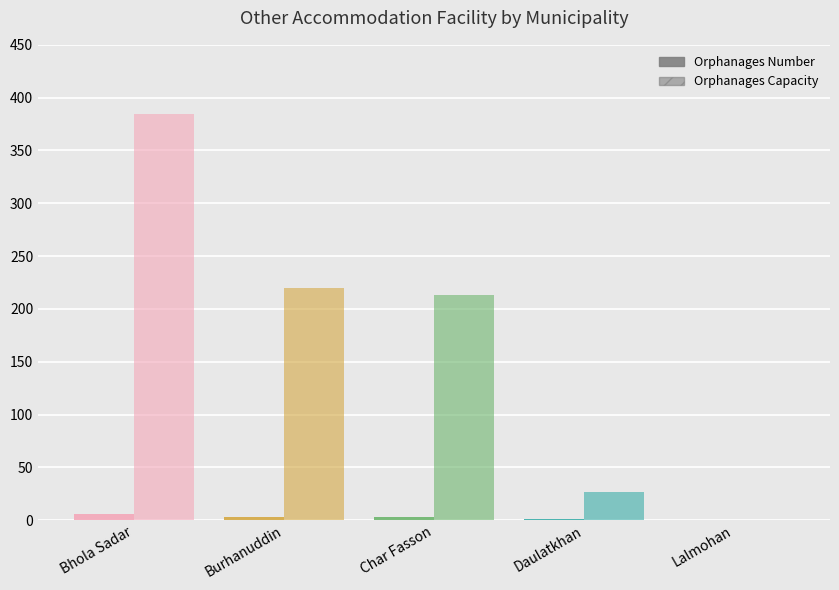

How many data points does each series have?

5